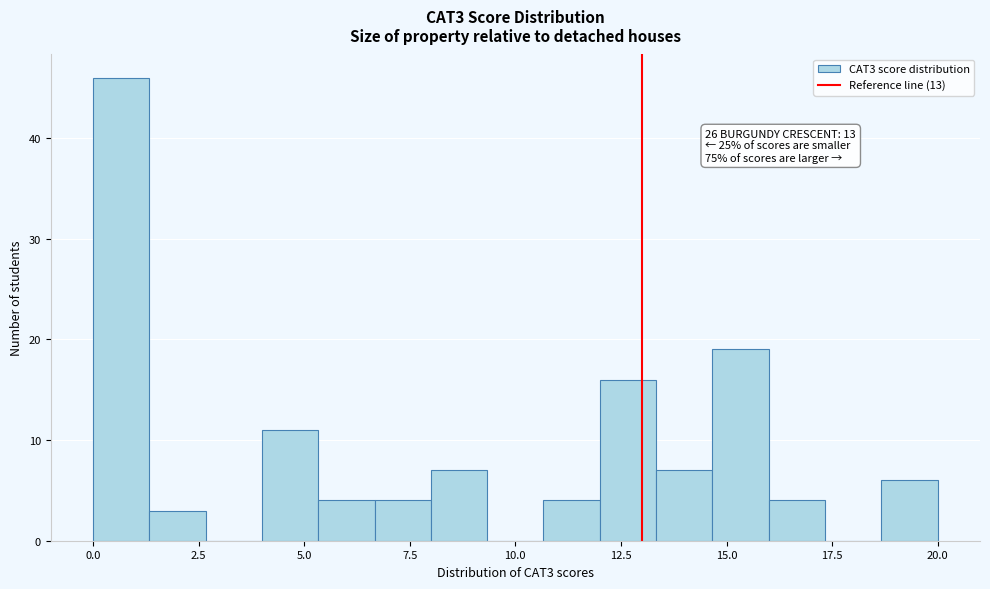

Around what value on the x-axis is the tallest bar? Give the approximate position of its centre, as read against the axis.

0.5